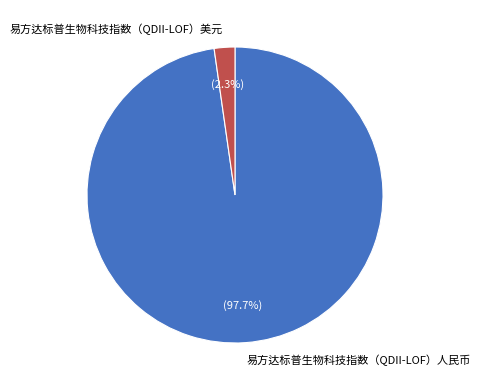

How many slices are in this pie chart?

2